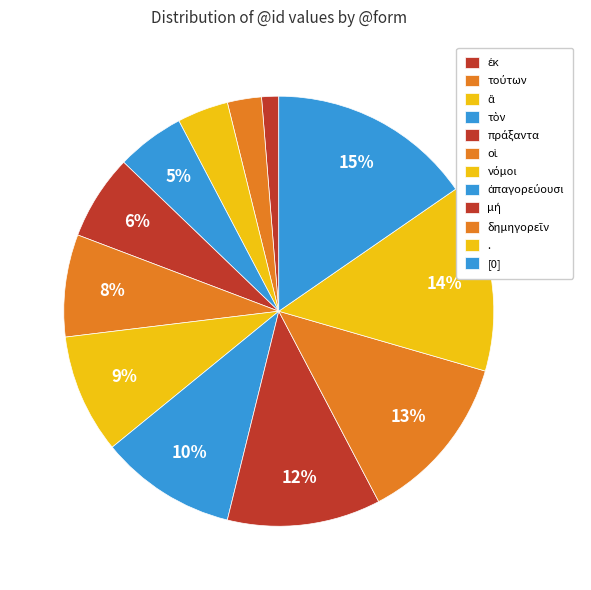

To the nearest percent, what is the difference between the . and [0] slice percentages?

1%